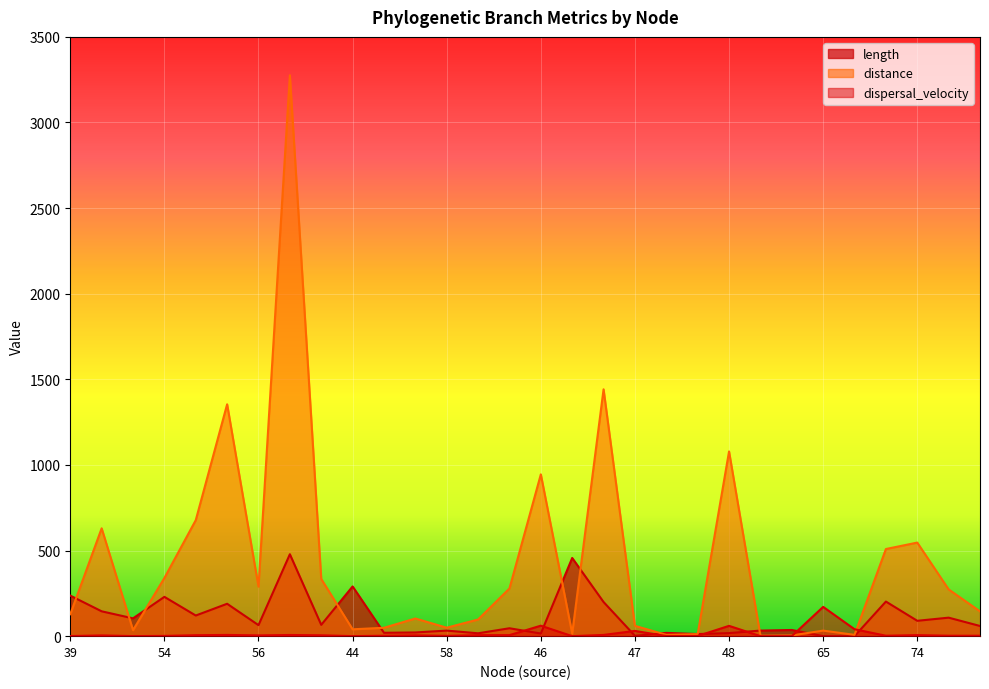

What is the sum of all dispersal_velocity values?

442.6